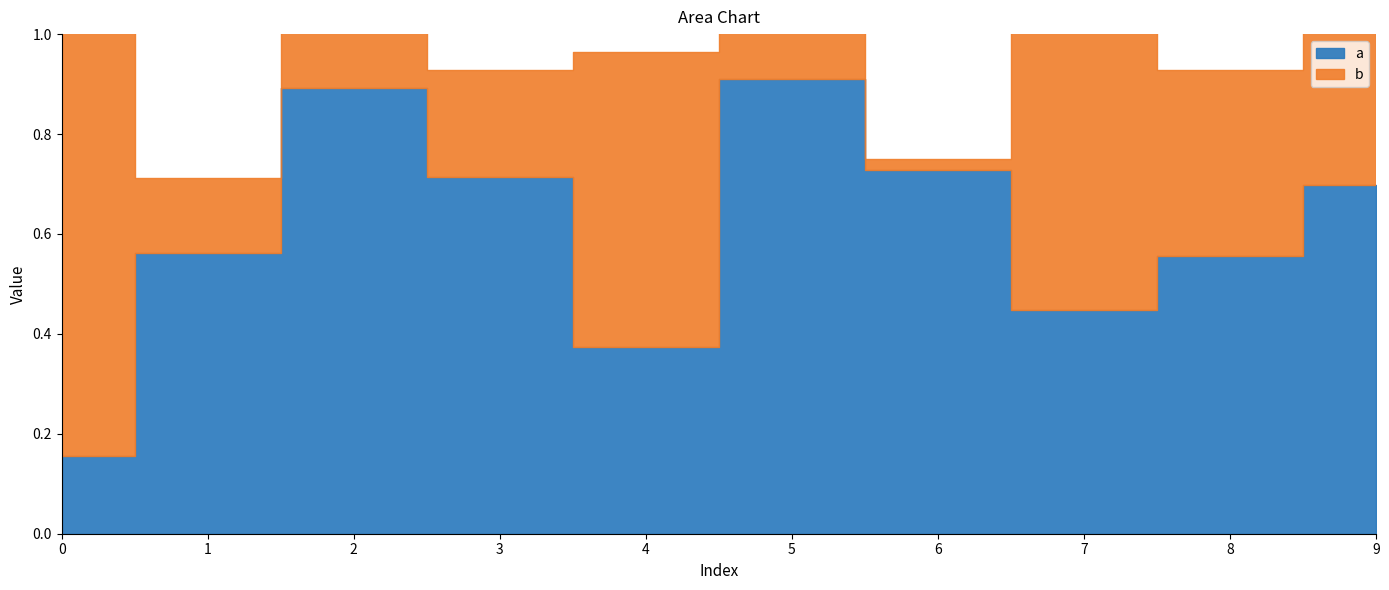

True or false: b and a intersect in this chart.

True